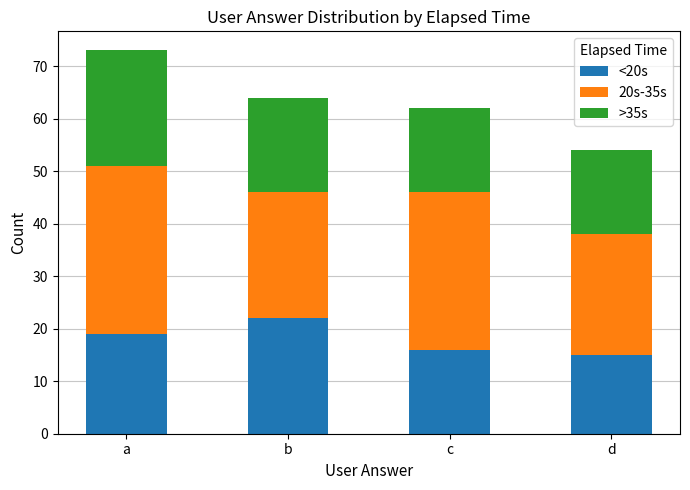

What is the value of the <20s bar at the 2nd from the left?

22